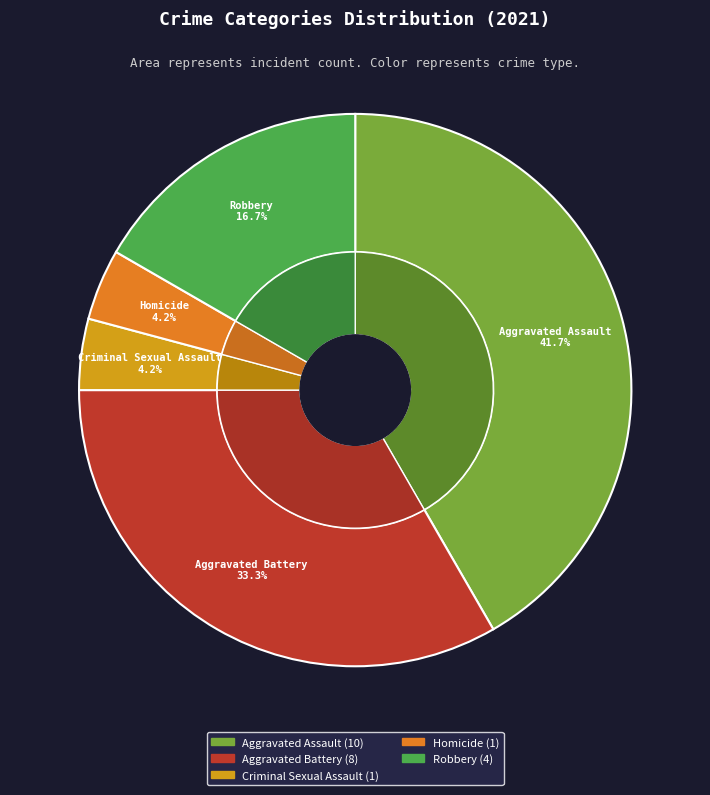

How much of the chart is everything except 1?

66.7%